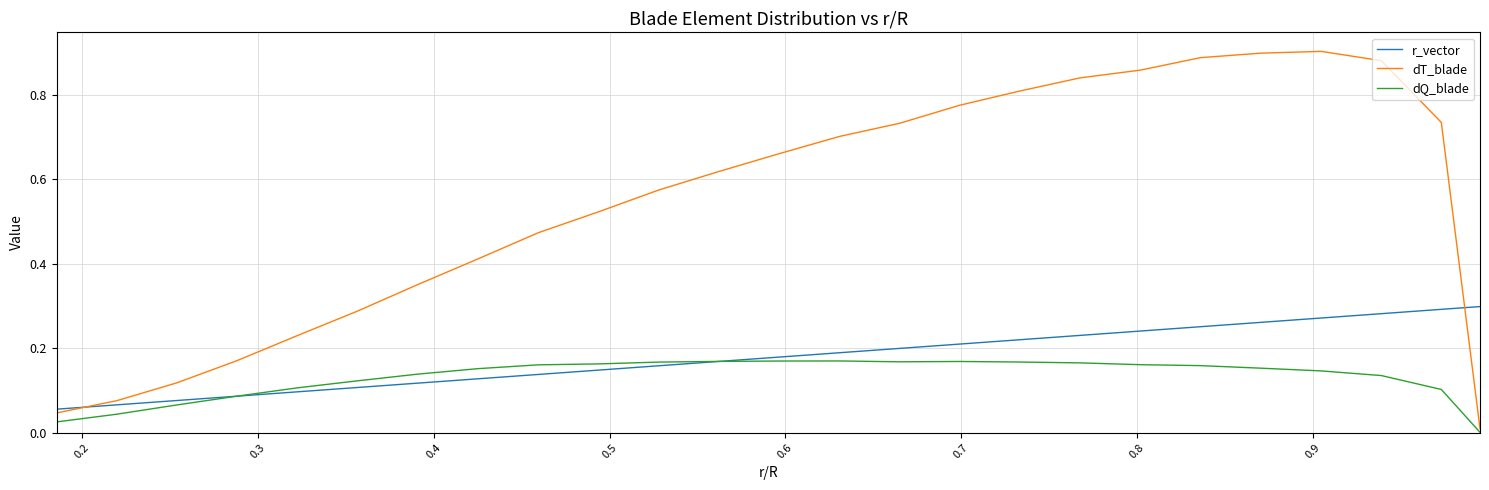

What is the sum of all r_vector values?

4.5